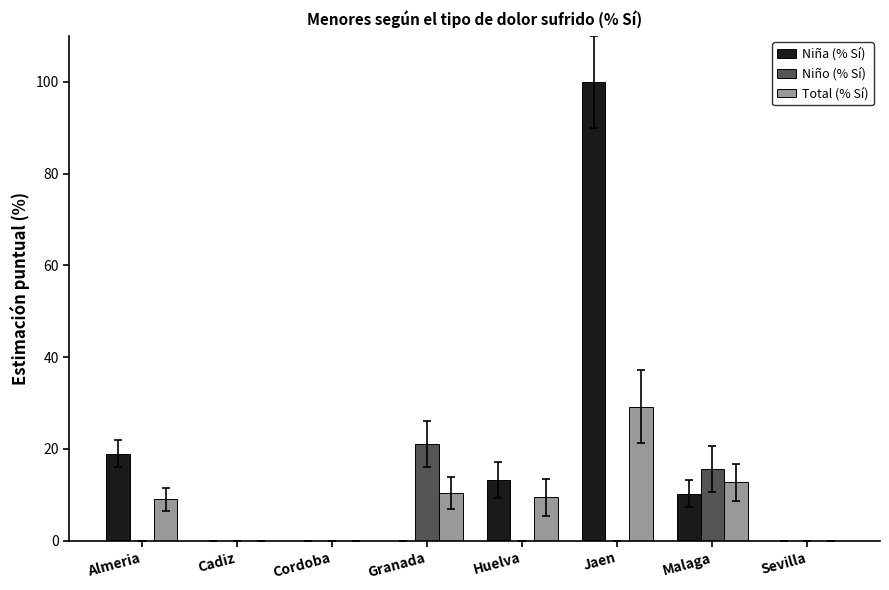

How many distinct data groups are displayed?

3